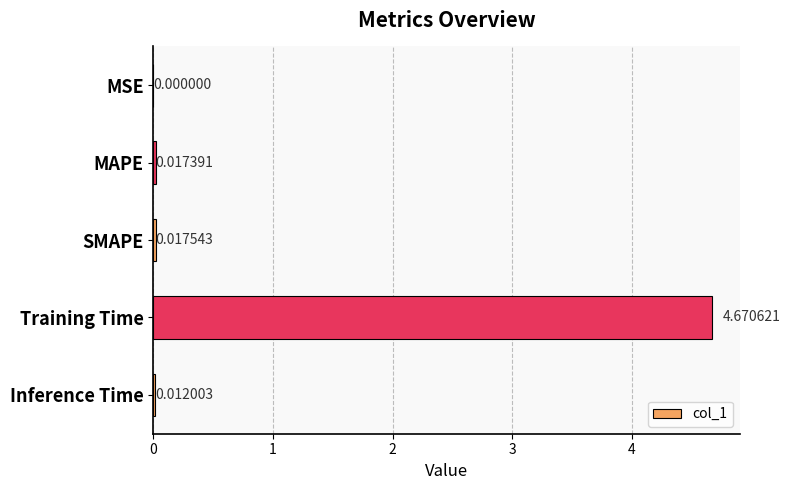

Are the bars horizontal?

Yes